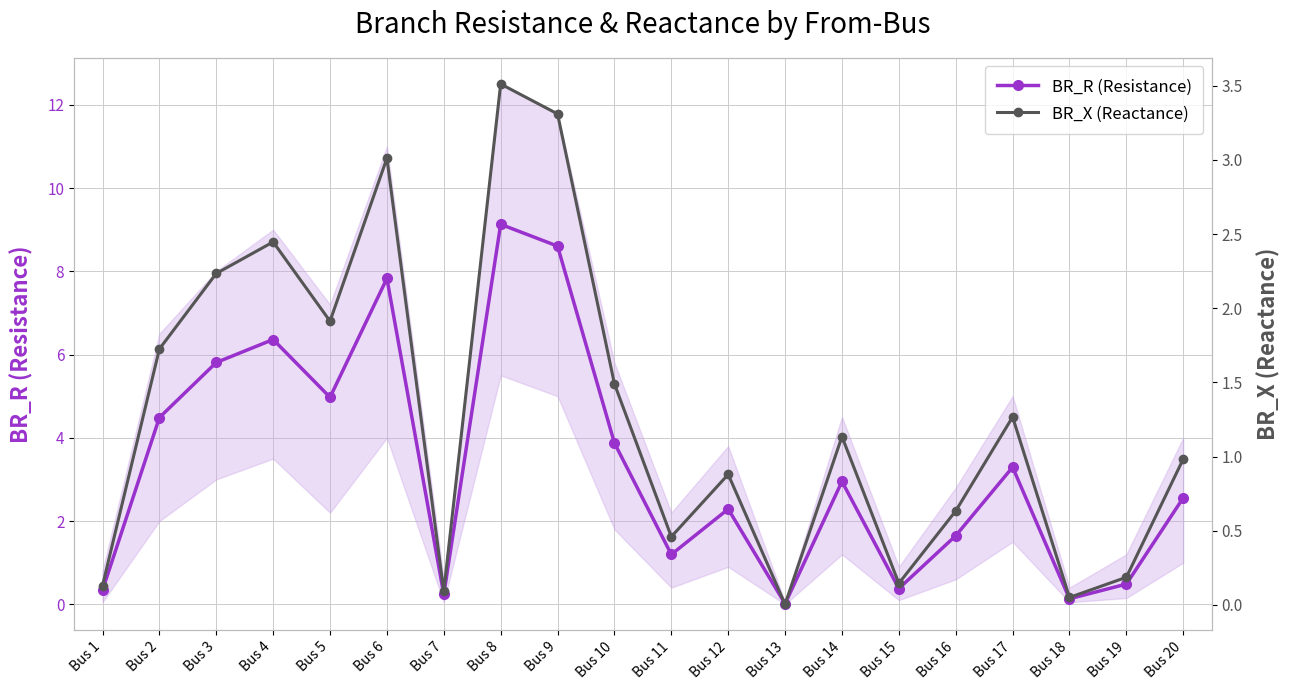

How many interior local valleys does the BR_R (Resistance) series have?

6